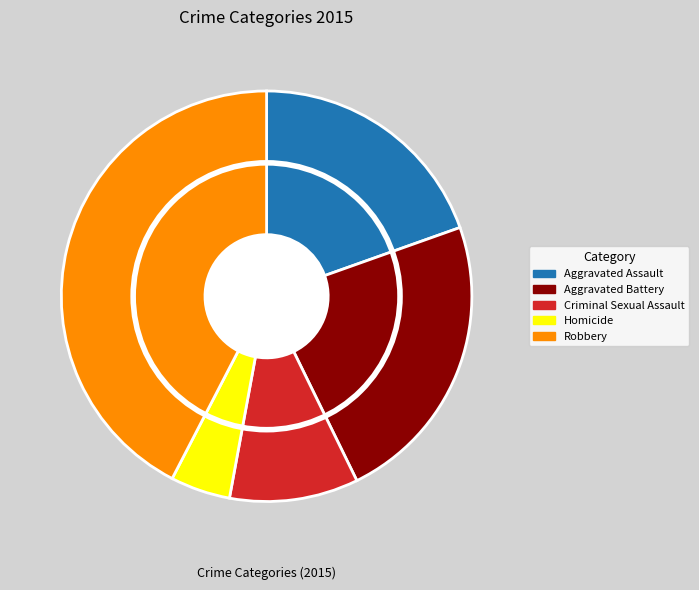

Approximately how many times larger is the value at Criminal Sexual Assault compared to Homicide?

2.2